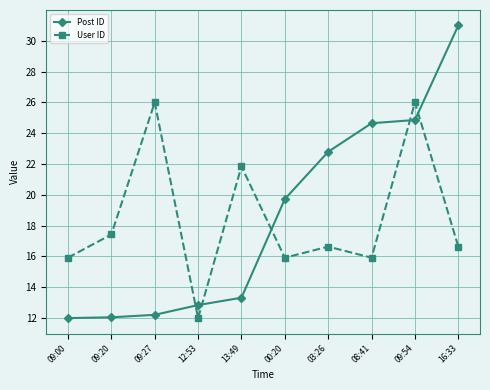

Which category has the highest value in the Post ID series?

16:33